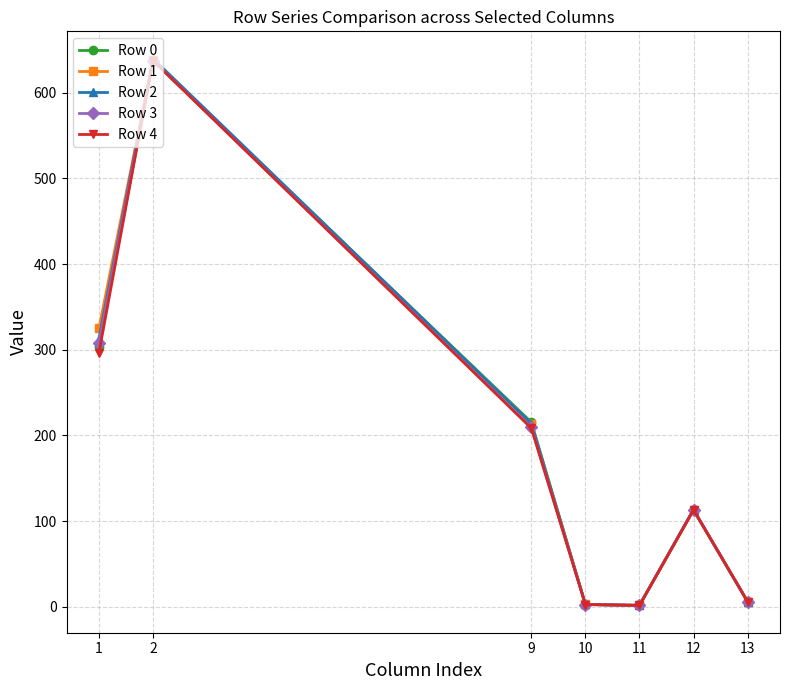

How many lines are shown in the chart?

5